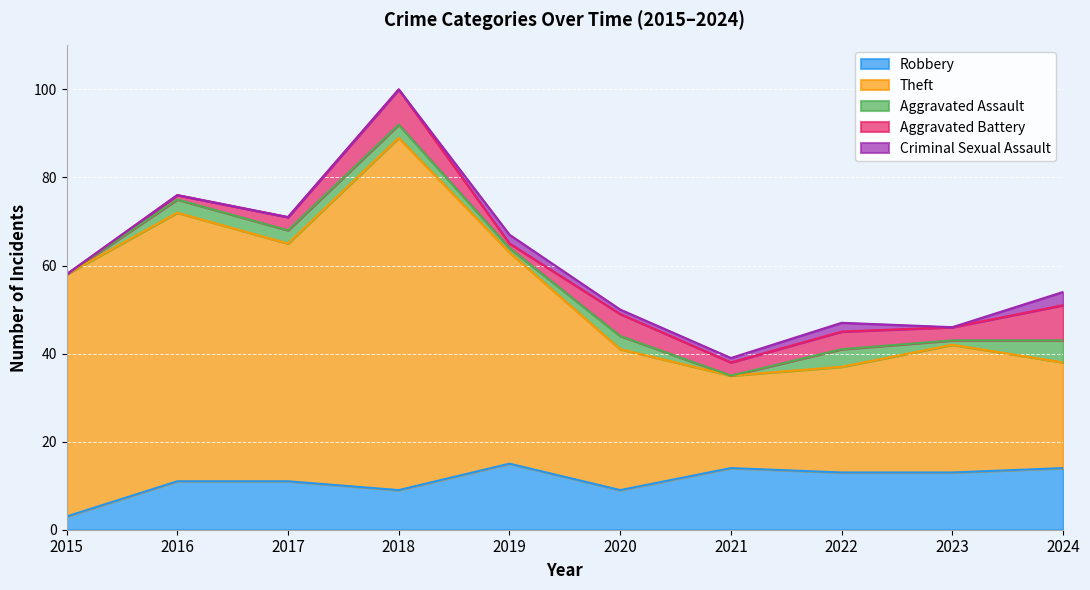

Reading left to right, what are all the values shown in this chart?

Robbery: 2015=3	2016=11	2017=11	2018=9	2019=15	2020=9	2021=14	2022=13	2023=13	2024=14
Theft: 2015=55	2016=61	2017=54	2018=80	2019=48	2020=32	2021=21	2022=24	2023=29	2024=24
Aggravated Assault: 2015=0	2016=3	2017=3	2018=3	2019=1	2020=3	2021=0	2022=4	2023=1	2024=5
Aggravated Battery: 2015=0	2016=1	2017=3	2018=8	2019=1	2020=5	2021=3	2022=4	2023=3	2024=8
Criminal Sexual Assault: 2015=0	2016=0	2017=0	2018=0	2019=2	2020=1	2021=1	2022=2	2023=0	2024=3